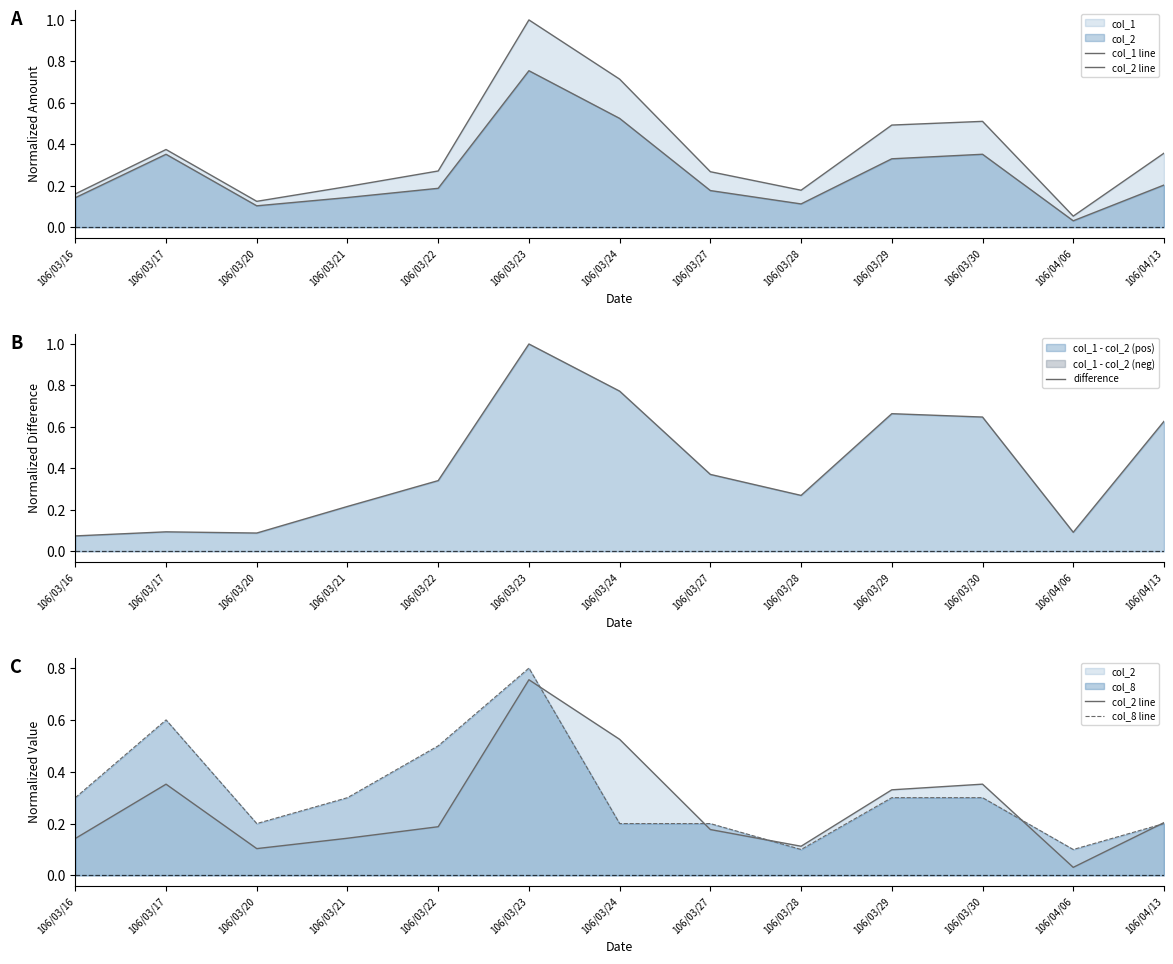

Which category has the highest value in the difference series?

106/03/23